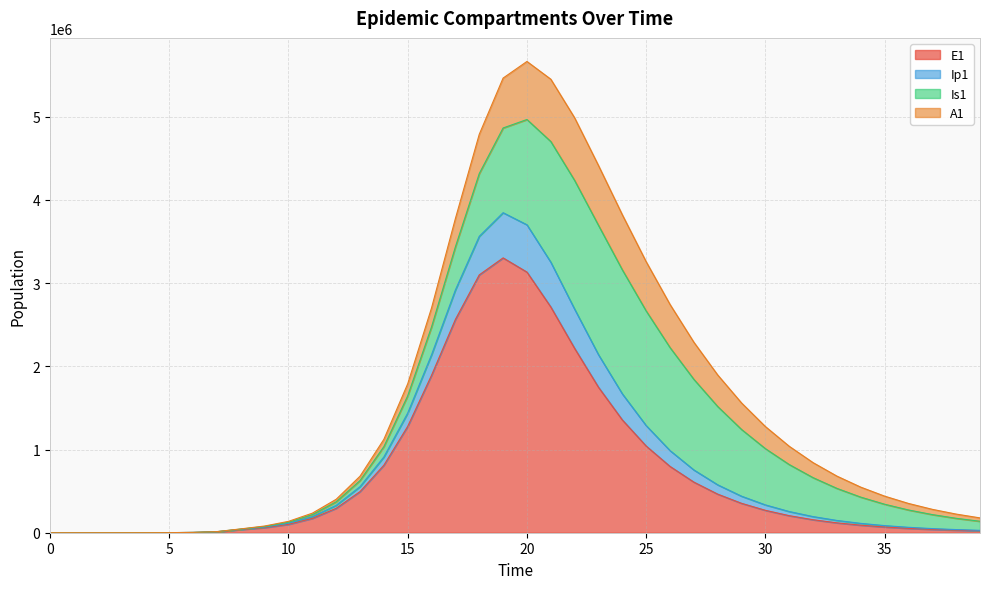

What is the highest value of the E1 series?

3302645.9